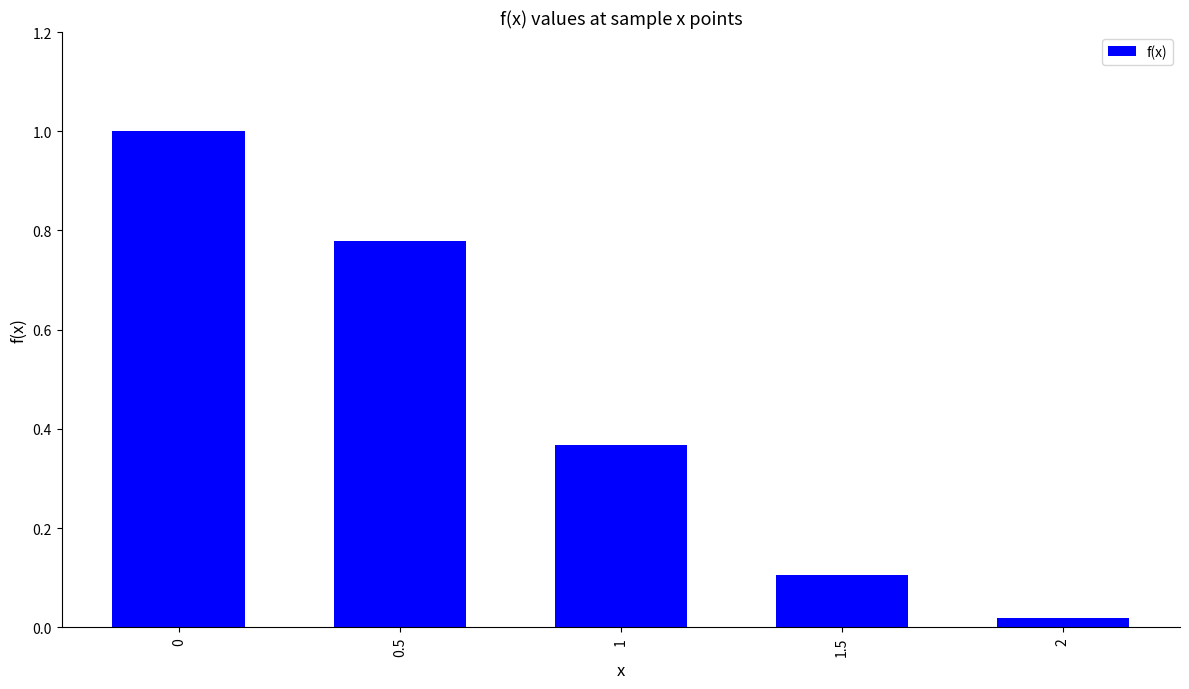

What is the sum of all values?

2.3